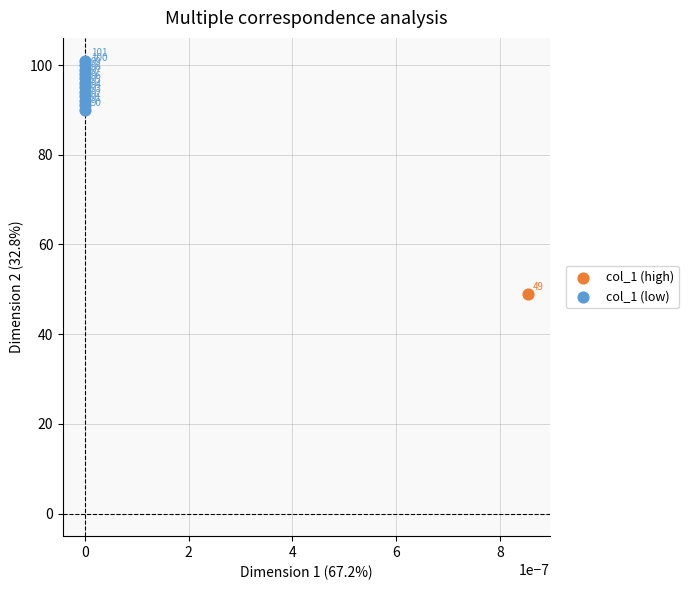

What are all the series names shown in the legend?

col_1 (high), col_1 (low)